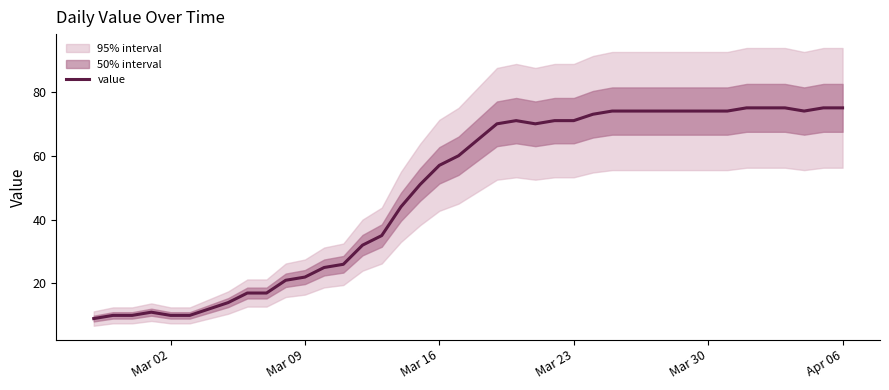

Which has a higher value, 11 or Mar 09?

11